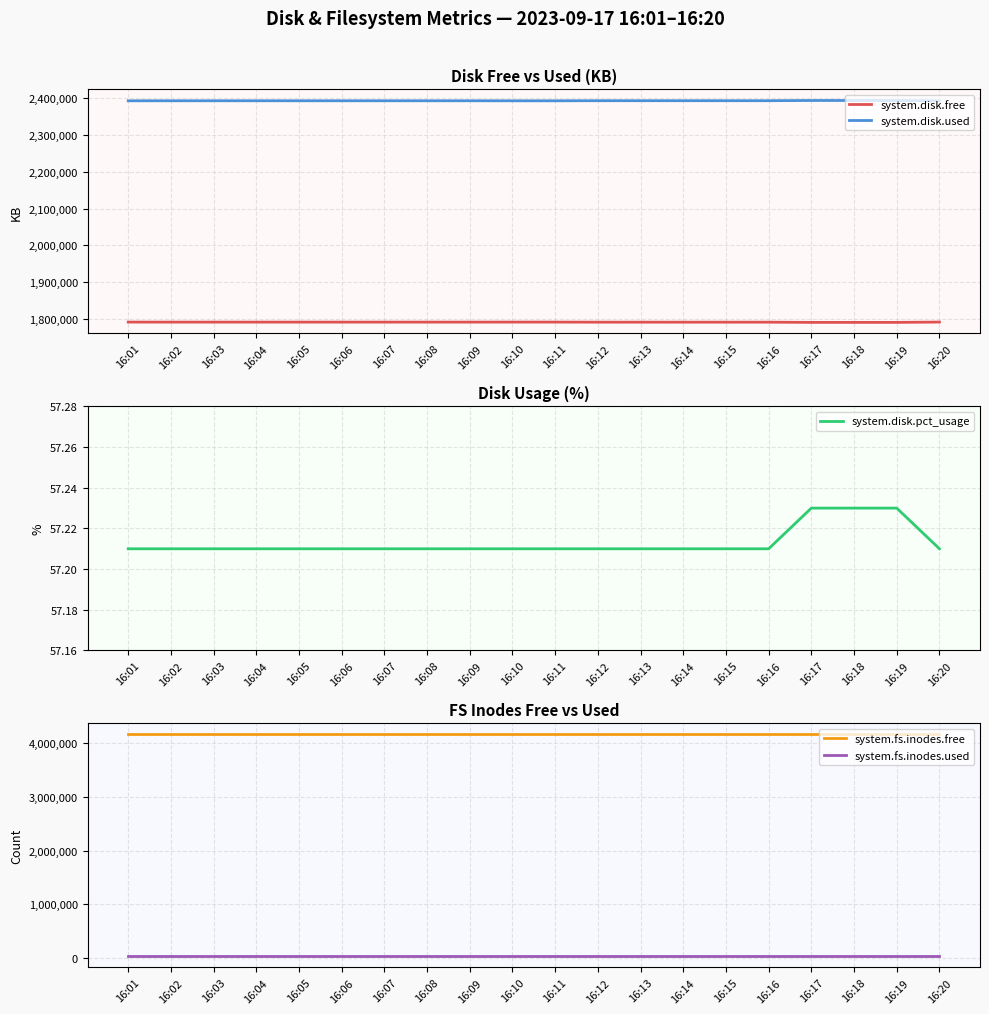

What is the sum of the system.disk.pct_usage values at 16:18 and 16:17?

114.5